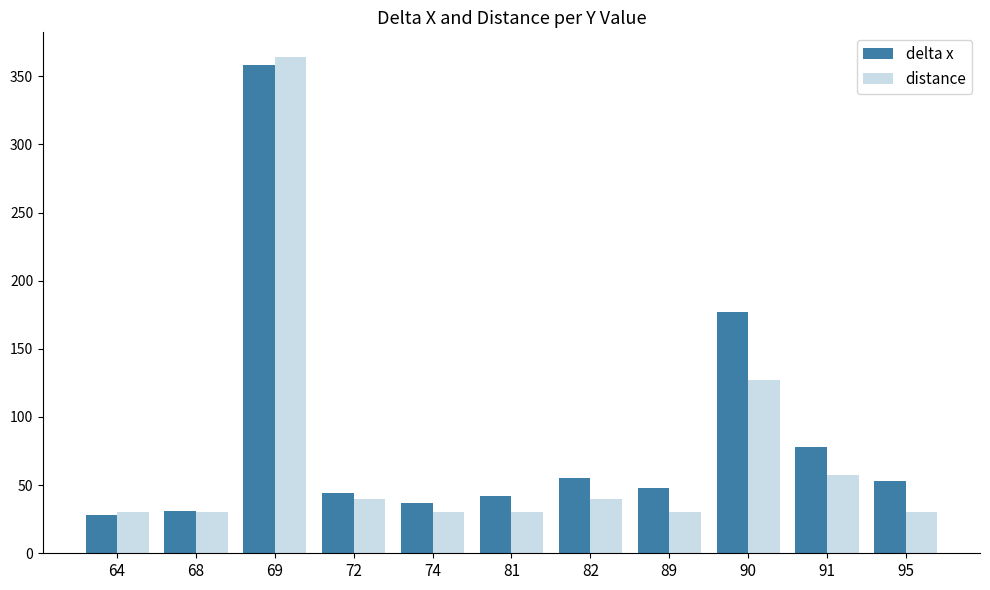

What is the total value across all series at 89?

78.0